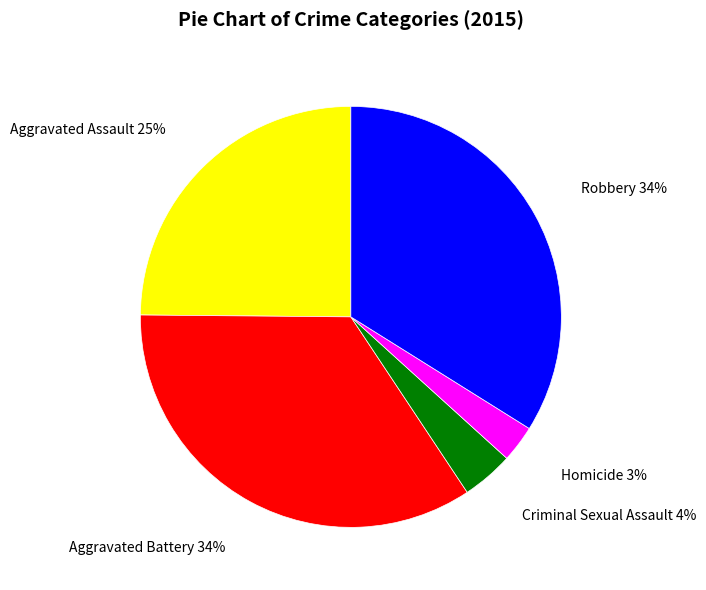

To the nearest percent, what is the average slice percentage?

20%